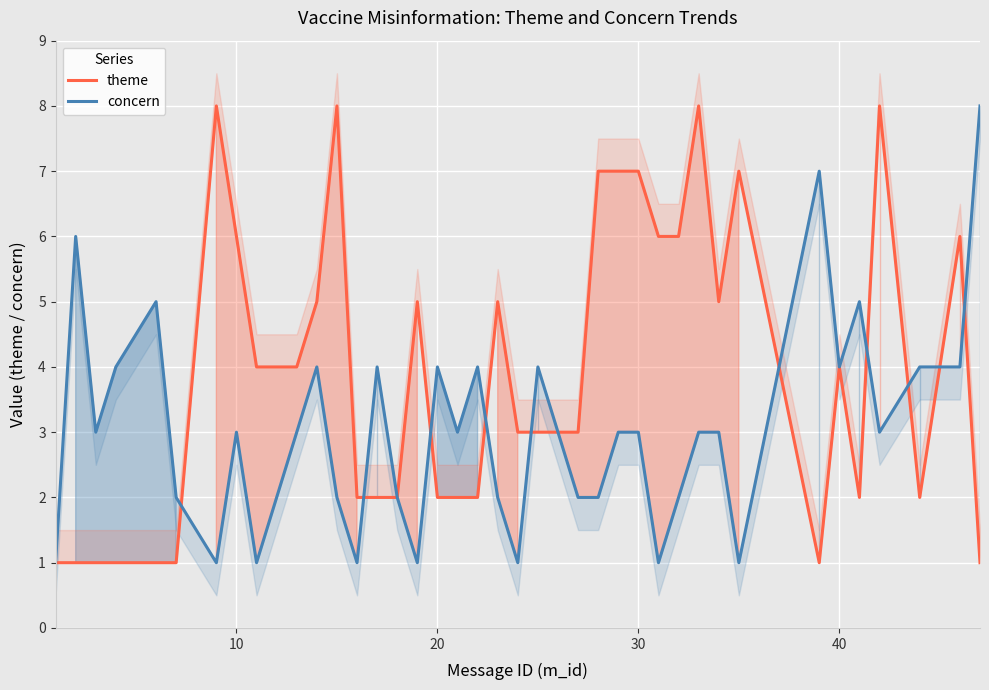

Which series ends up on top after the final intersection of theme and concern?

concern